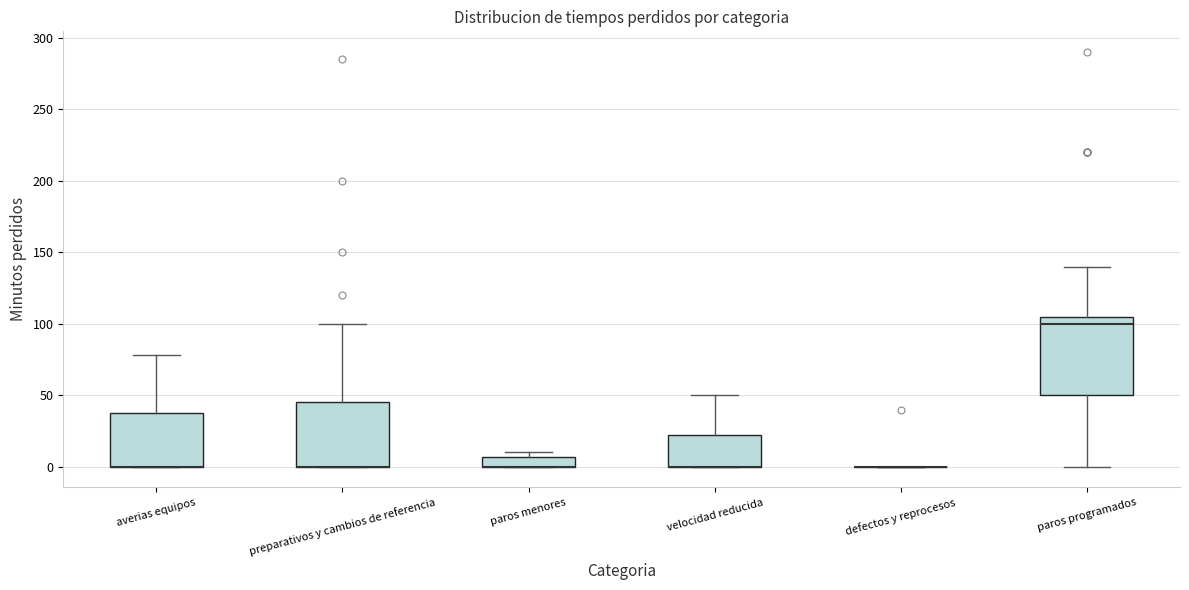

Which box is the tallest, from its lower edge to its upper edge?

paros programados